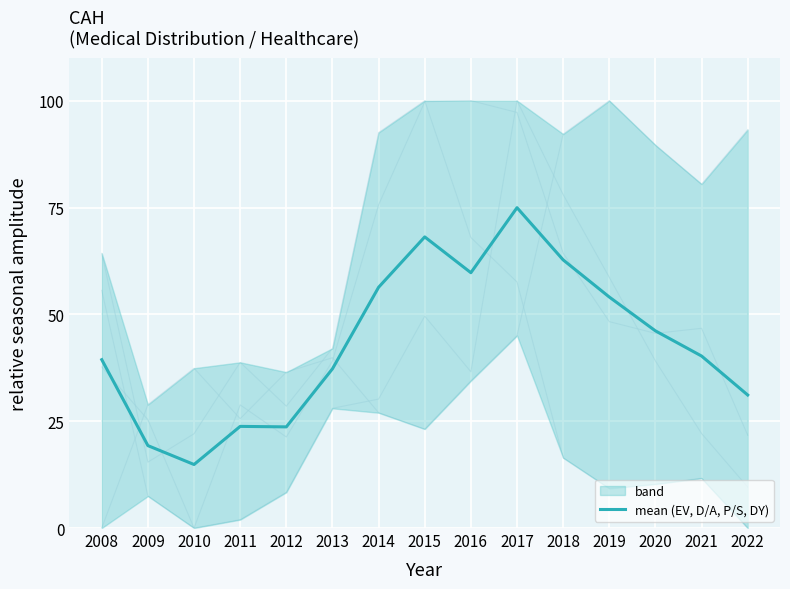

Rank the categories by value from highest to lowest.

2017, 2015, 2018, 2016, 2014, 2019, 2020, 2021, 2008, 2013, 2022, 2011, 2012, 2009, 2010